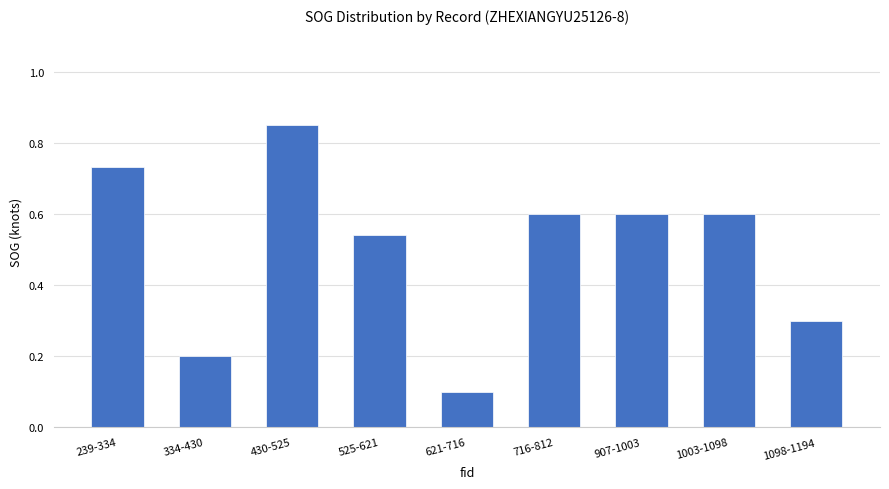

What is the value of the 2nd bar from the left?

0.2